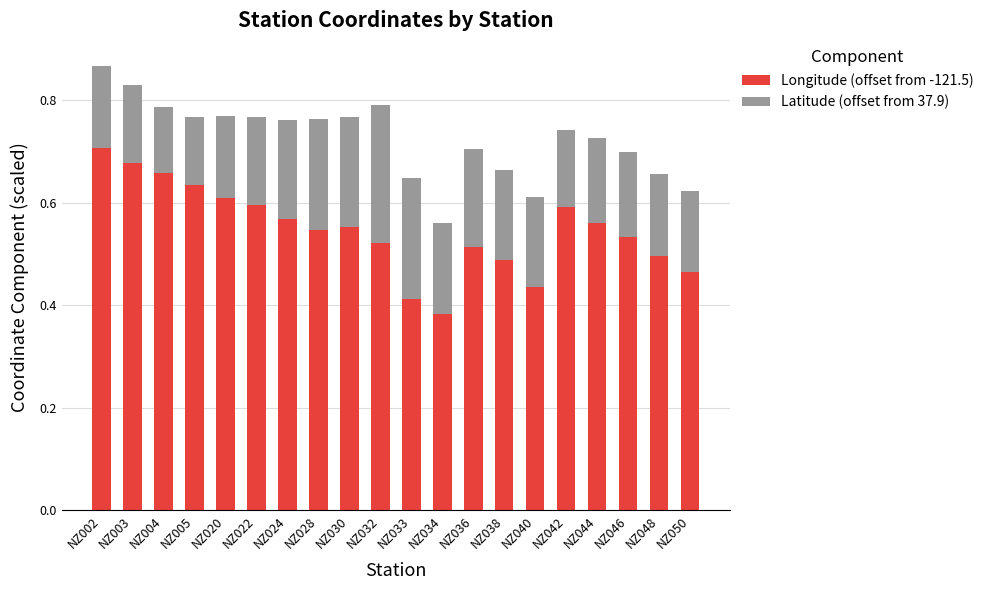

The Longitude (offset from -121.5) series shows 0.5 at NZ036. True or false?

True